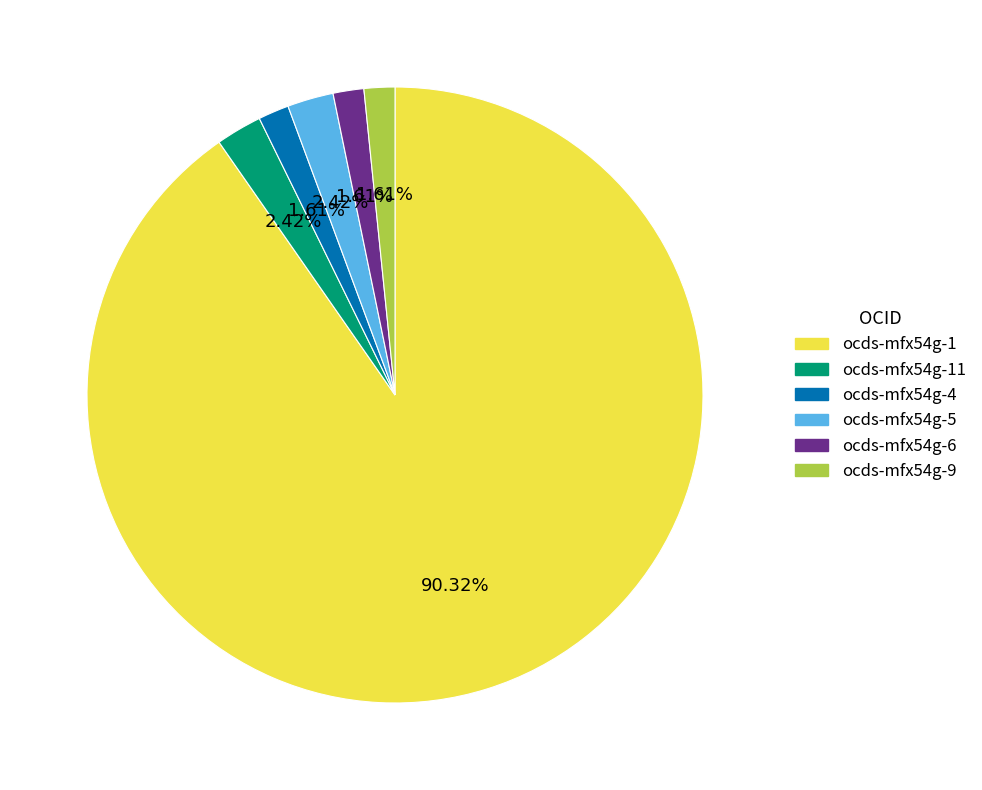

Which category has the biggest portion of the pie?

ocds-mfx54g-1